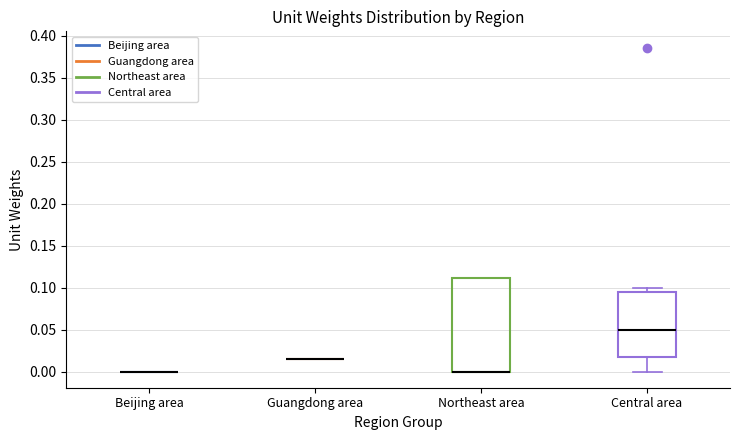

Where does the lower whisker of the box for Central area end on the y-axis? The values are not printed on the chart, so give them approximately, as read against the axis.

0.000